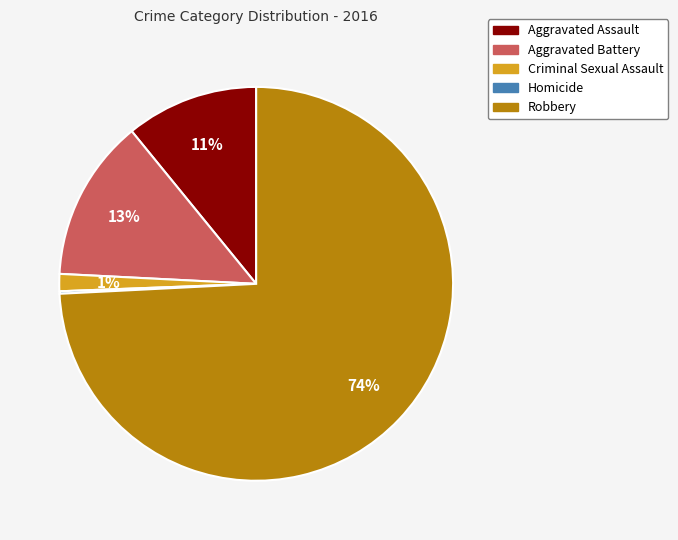

True or false: Criminal Sexual Assault accounts for 11% of the total.

False